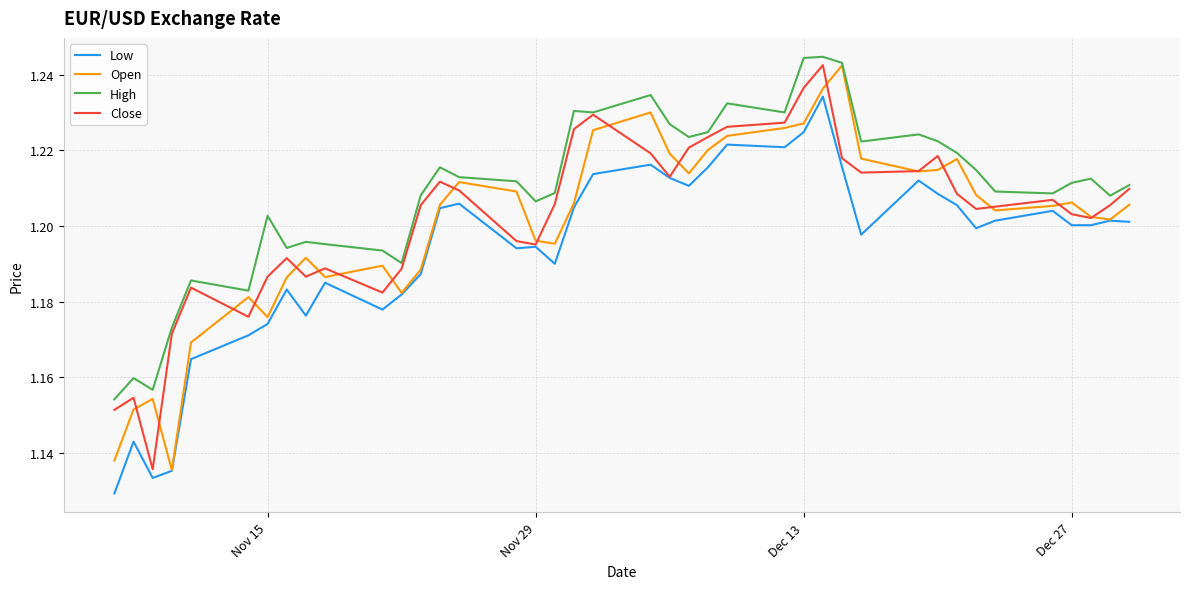

Which series has the largest total across all categories?

High